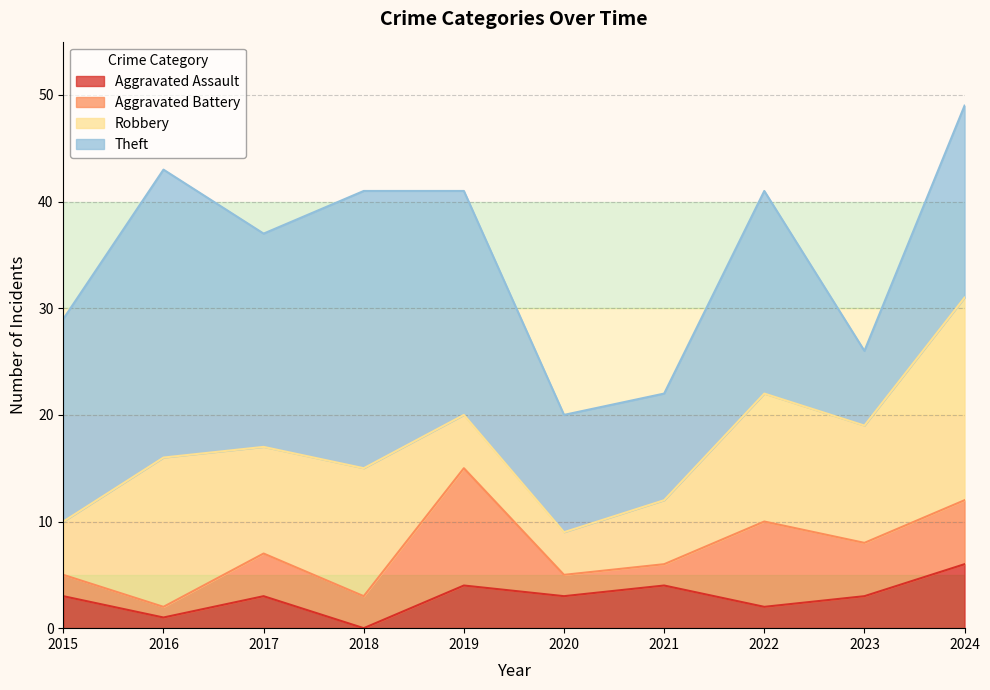

At how many categories does at least one series exceed 15?

7